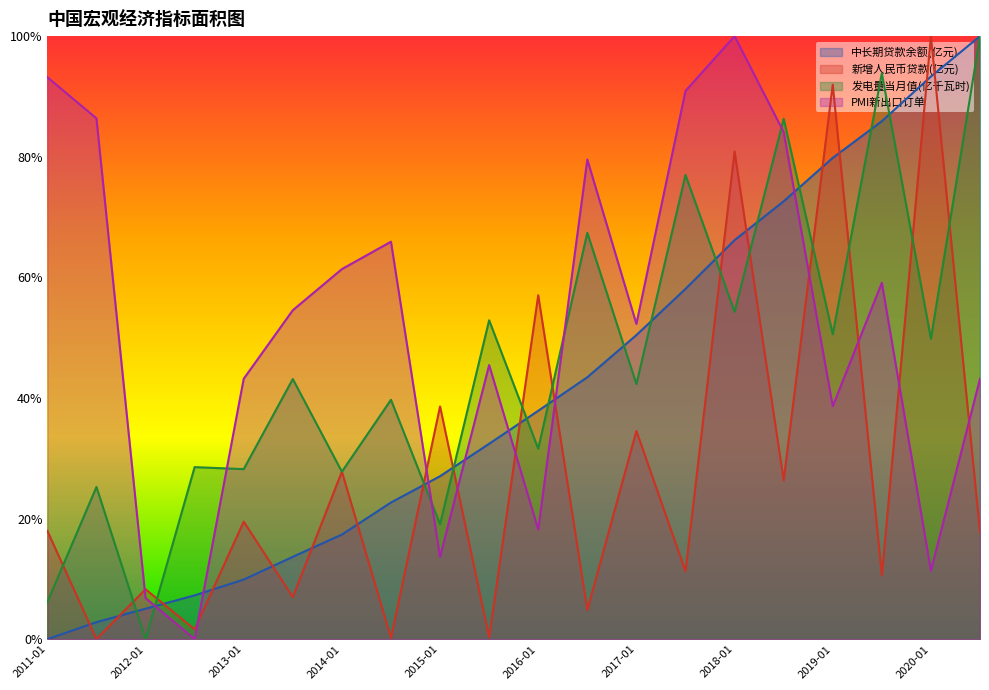

Rank the categories by 新增人民币贷款(亿元) value from highest to lowest.

2020-01, 2019-01, 2018-01, 2016-01, 2015-01, 2017-01, 2014-01, 2018-07, 2013-01, 2011-01, 2020-07, 2017-07, 2019-07, 2012-01, 2013-07, 2016-07, 2012-07, 2015-07, 2014-07, 2011-07